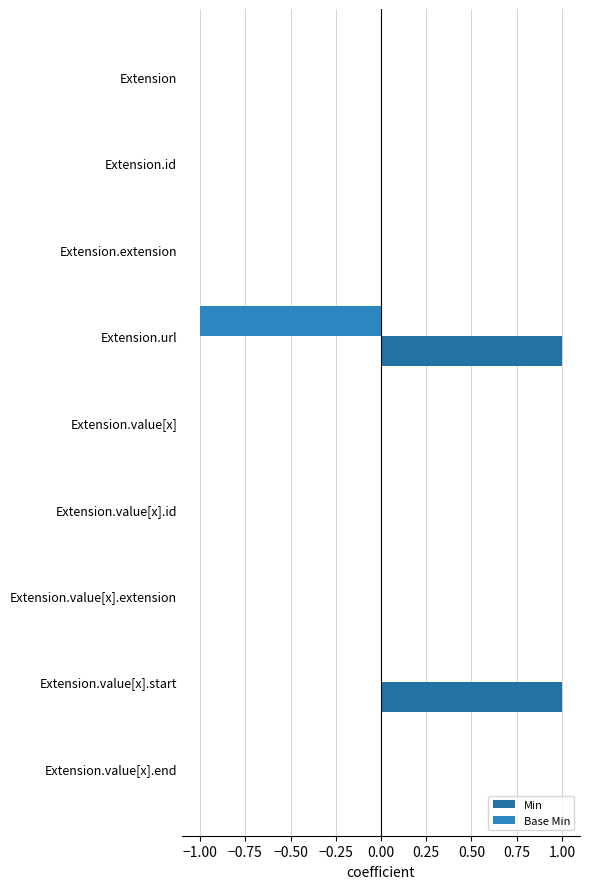

What is the maximum value shown in the chart?

1